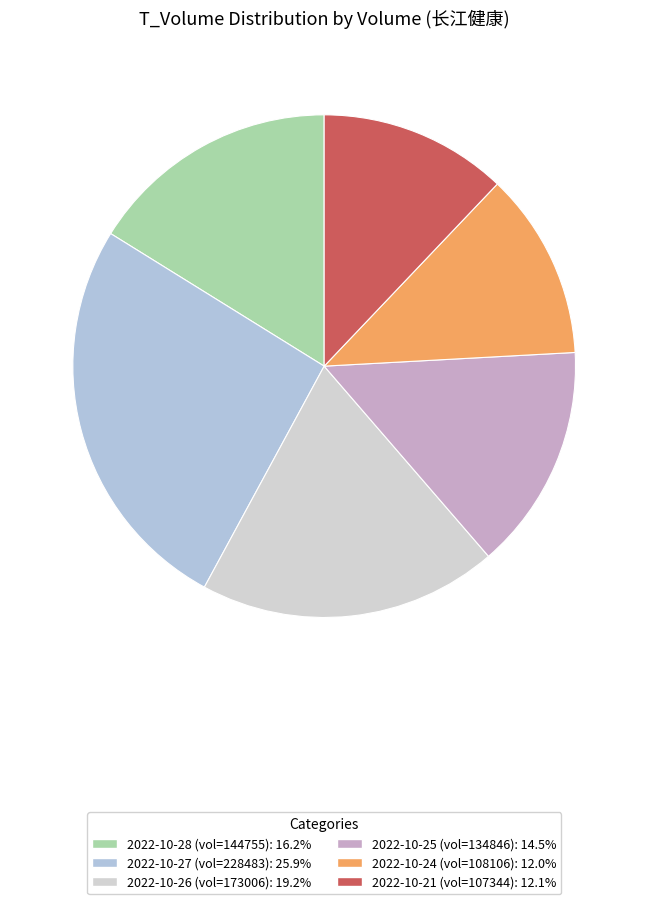

Count the number of slices in the pie.

6